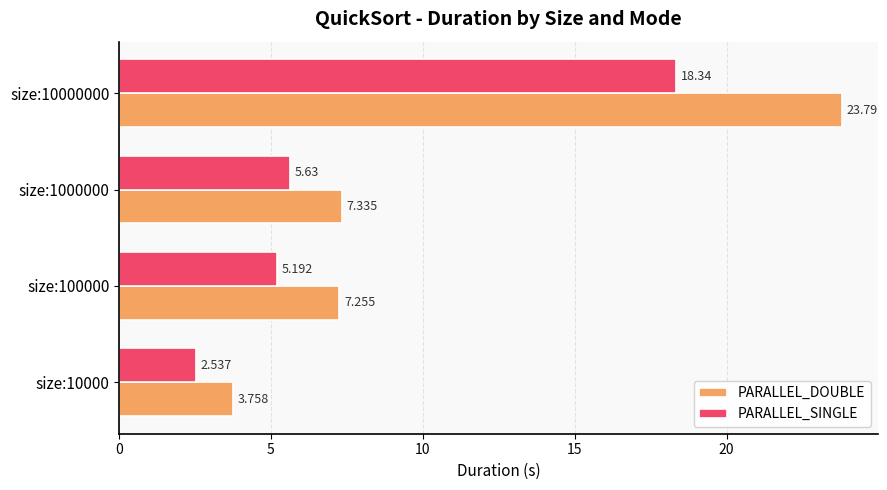

What is the difference between the maximum and second lowest values in the PARALLEL_DOUBLE series?

16.5